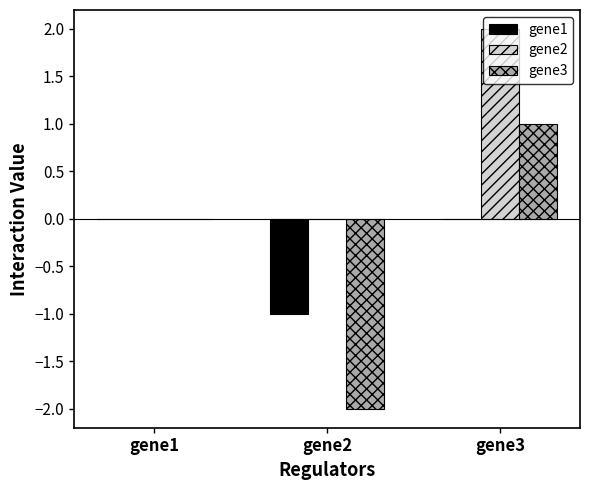

What is the sum of all gene2 values?

2